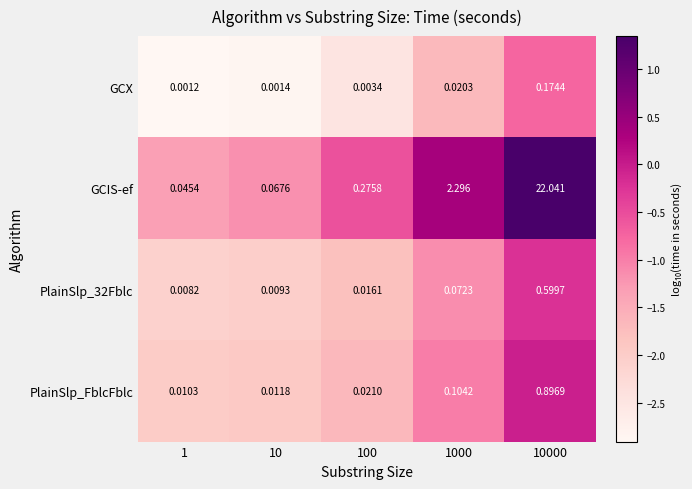

Which series has the largest total across all categories?

GCIS-ef